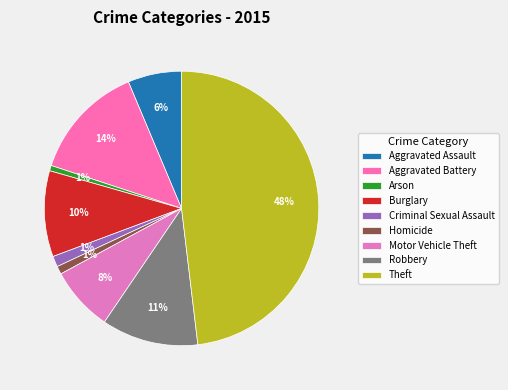

Is there any slice that represents more than half of the pie?

No